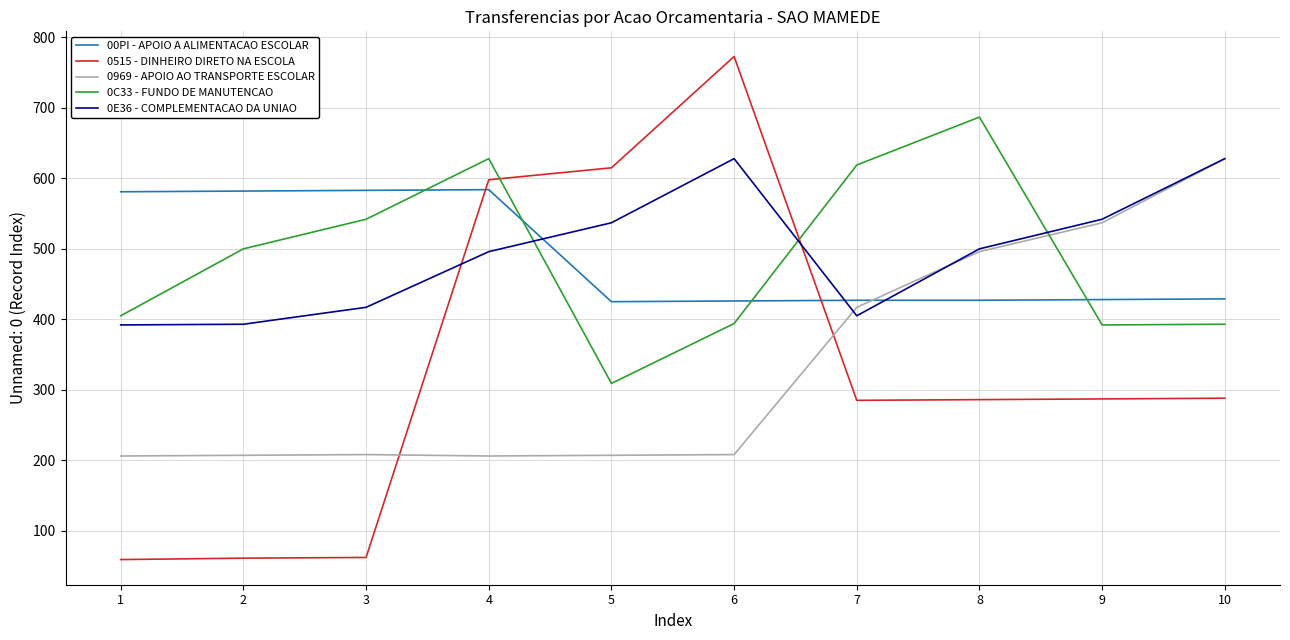

True or false: 0515 - DINHEIRO DIRETO NA ESCOLA and 0C33 - FUNDO DE MANUTENCAO intersect in this chart.

True